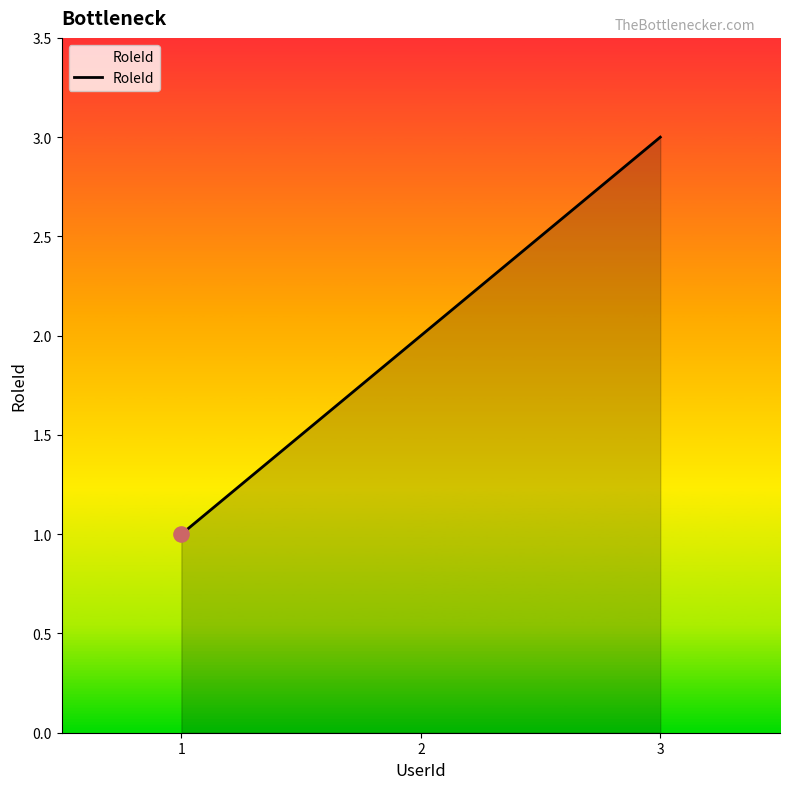

What is the change in value from 1 to 2?

+1